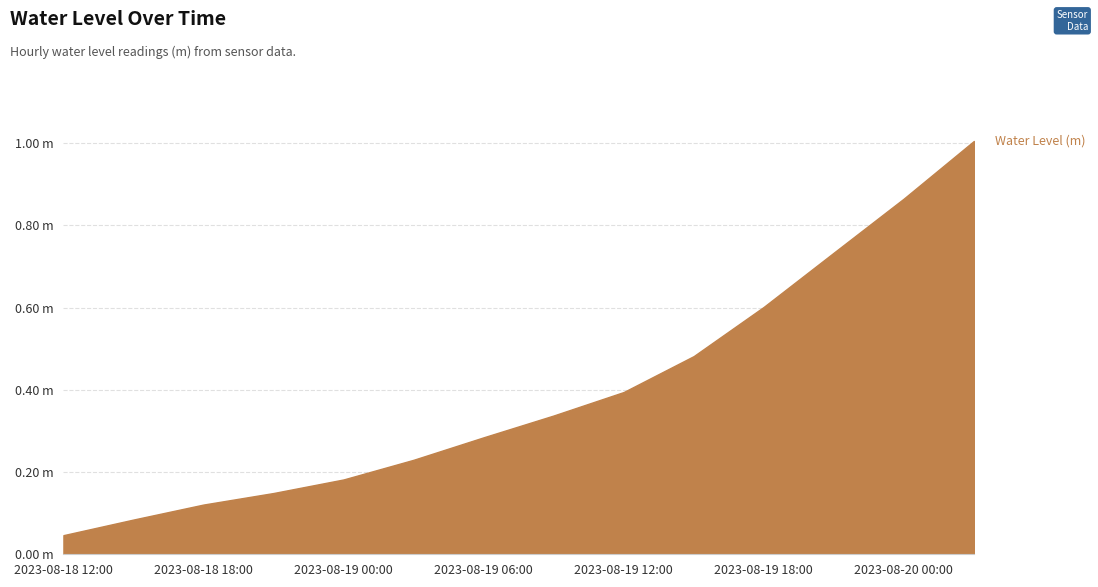

Does the chart have visible grid lines?

Yes